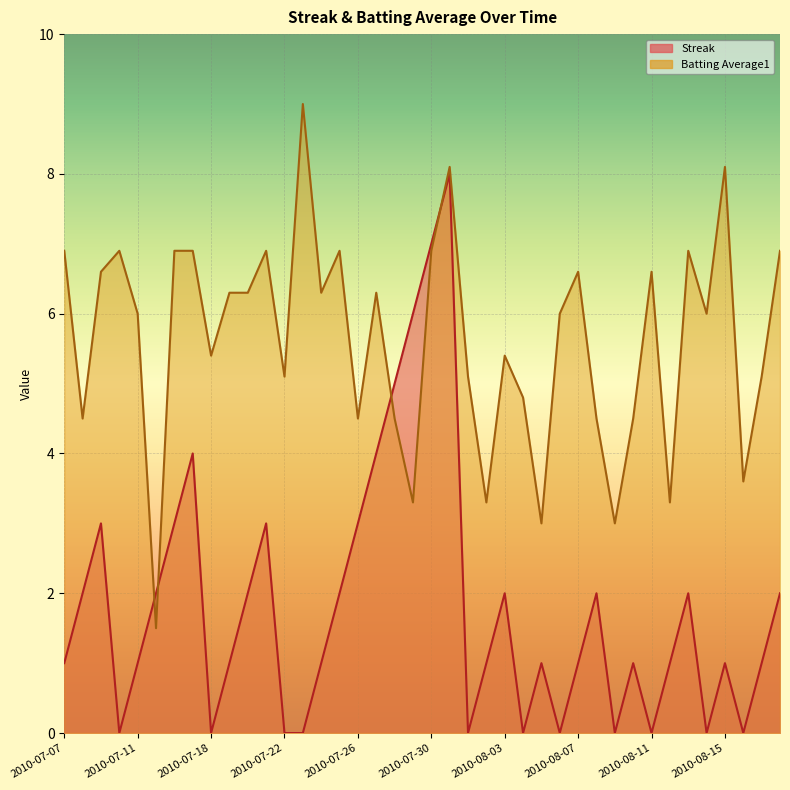

How many positive values does the Streak series have?

29